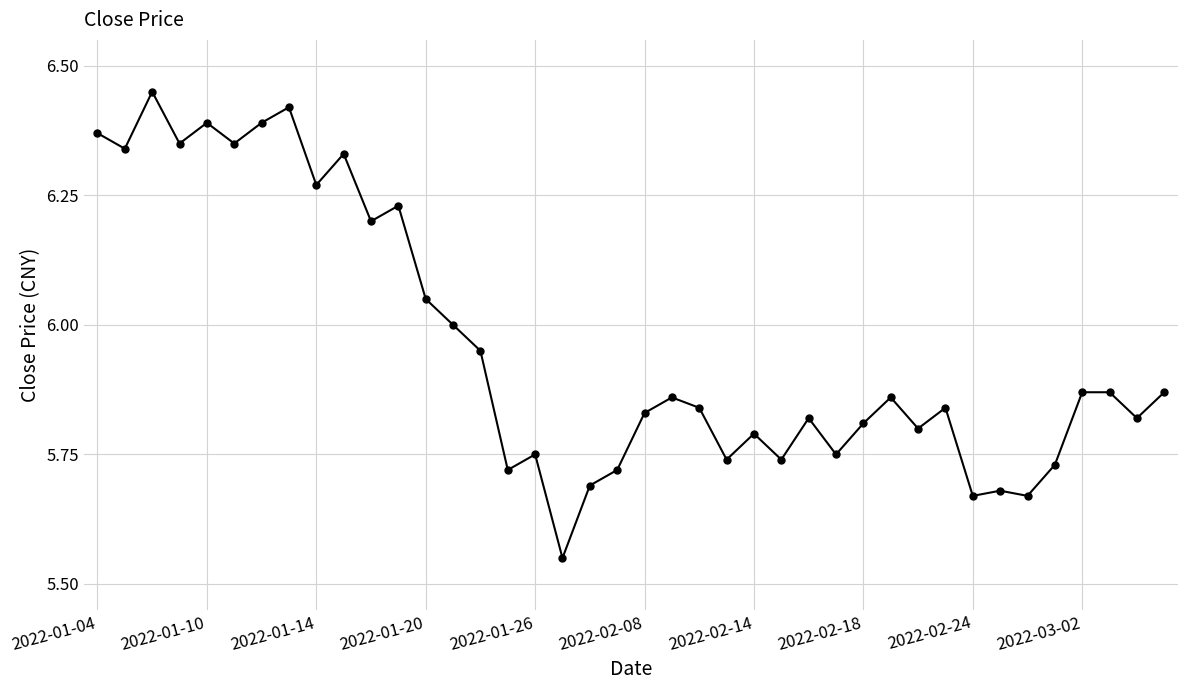

What is the difference between the maximum and minimum values?

0.9